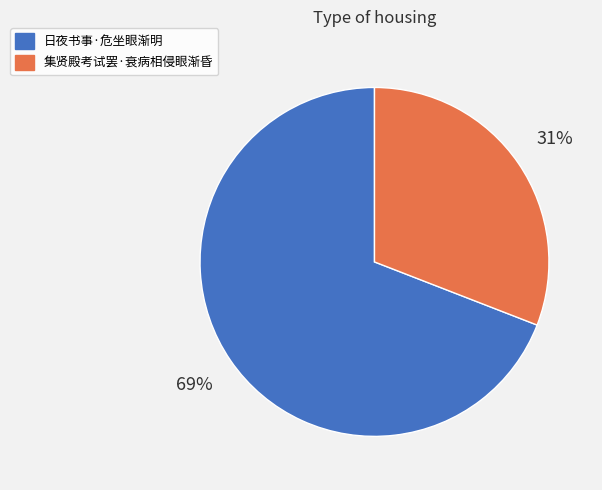

Does 集贤殿考试罢·衰病相侵眼渐昏 account for over 50% of the chart?

No